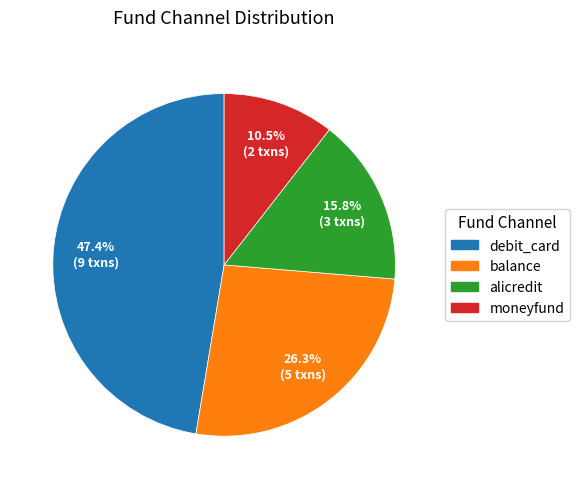

Count the number of slices in the pie.

4